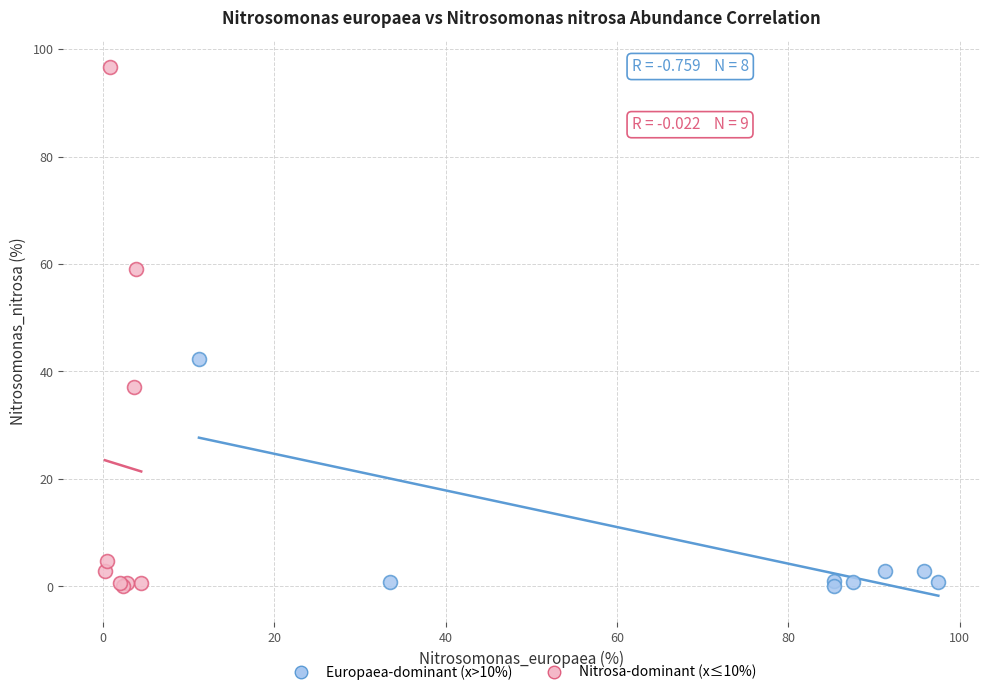

Which series reaches the maximum Y coordinate?

Nitrosa-dominant (x≤10%)